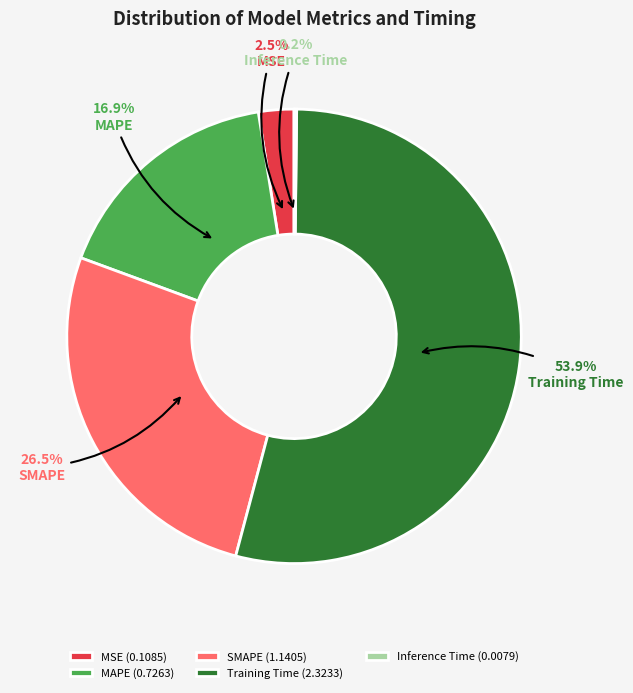

What is the largest slice in the pie chart?

Training Time